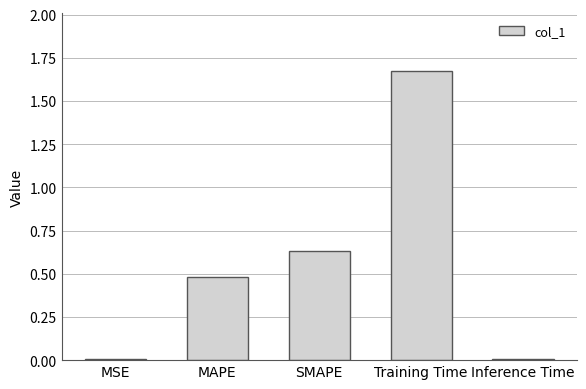

Which has a higher value, MAPE or MSE?

MAPE